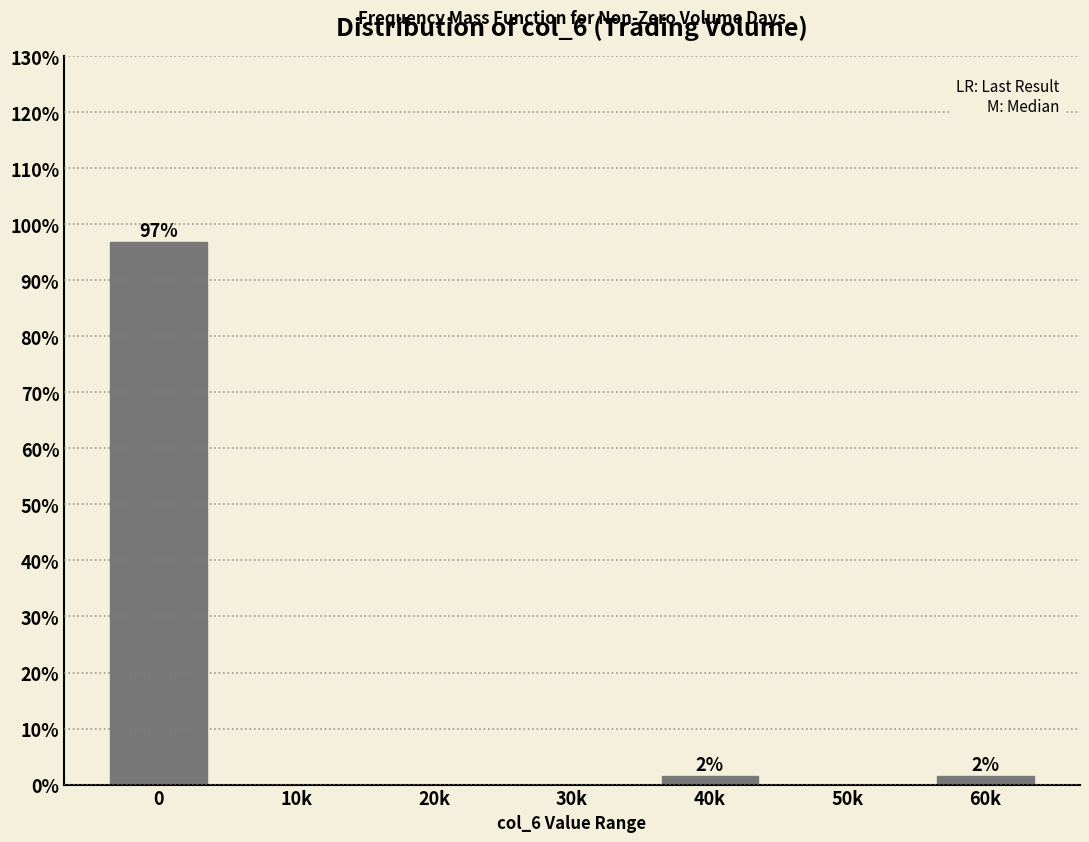

Reading right to left, what are all the values shown in this chart?

60k=1.5	50k=0.0	40k=1.5	30k=0.0	20k=0.0	10k=0.0	0=96.9